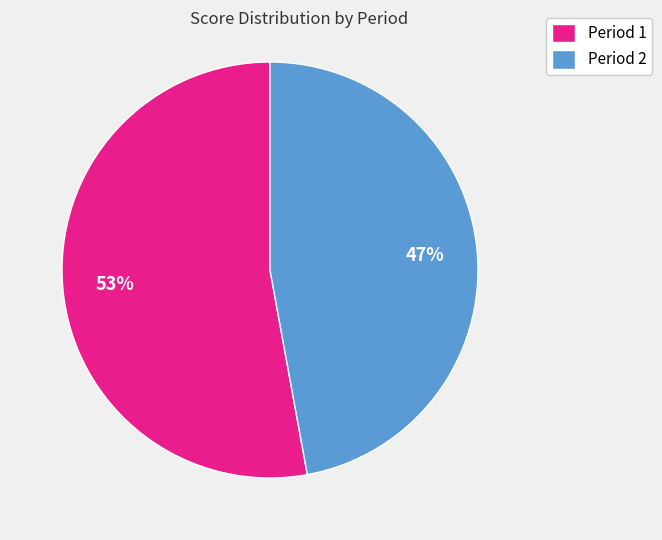

What is the largest slice in the pie chart?

Period 1